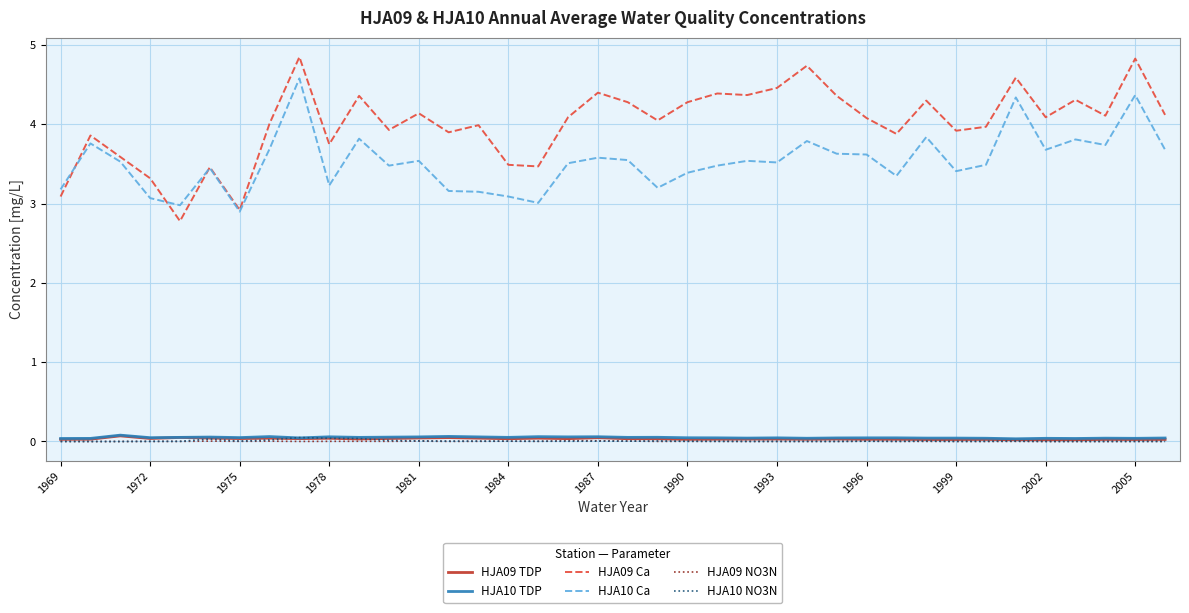

What is the lowest value of the HJA10 Ca series?

2.9